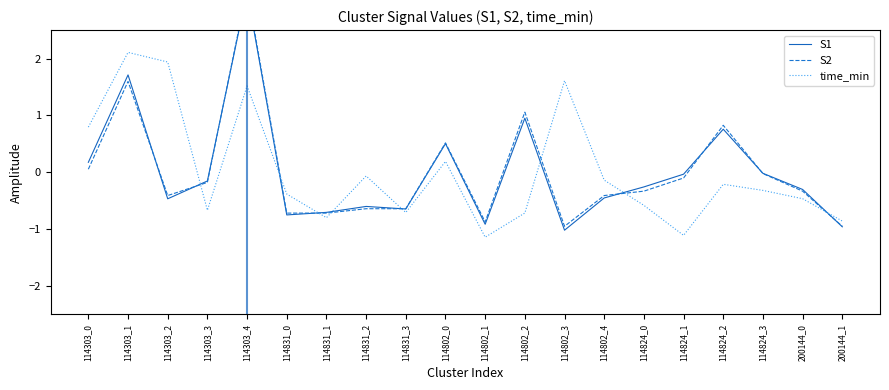

What is the label of the 3rd point from the right?

114824_3